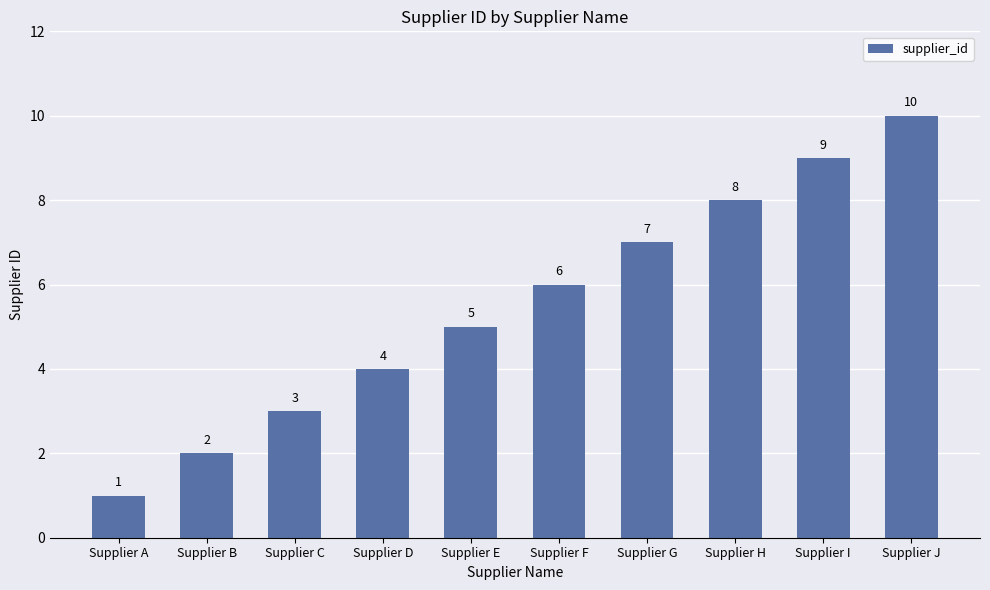

Reading left to right, list all the values displayed in this chart.

1	2	3	4	5	6	7	8	9	10